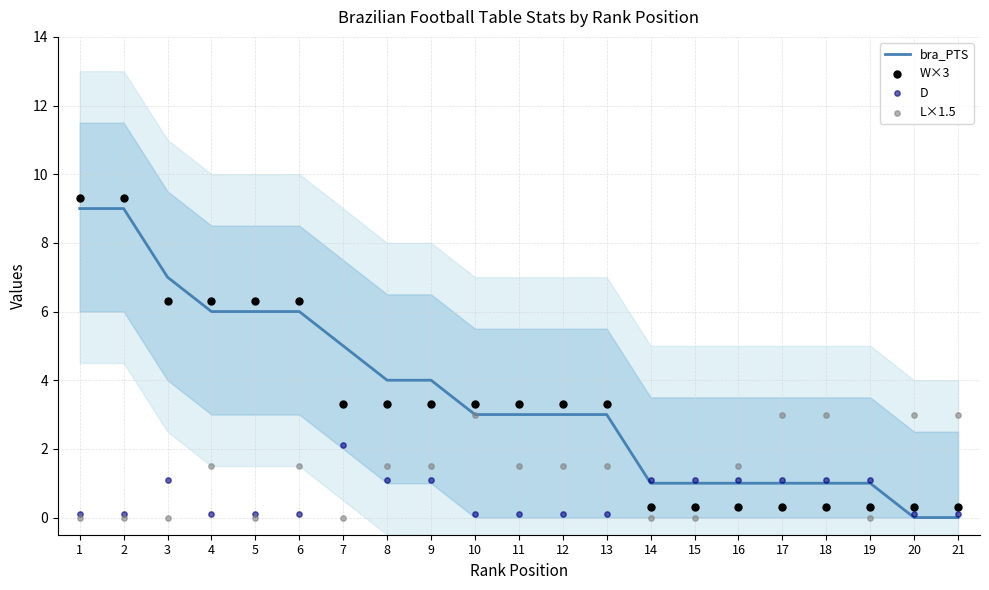

What are all the series names shown in the legend?

bra_PTS, W×3, D, L×1.5